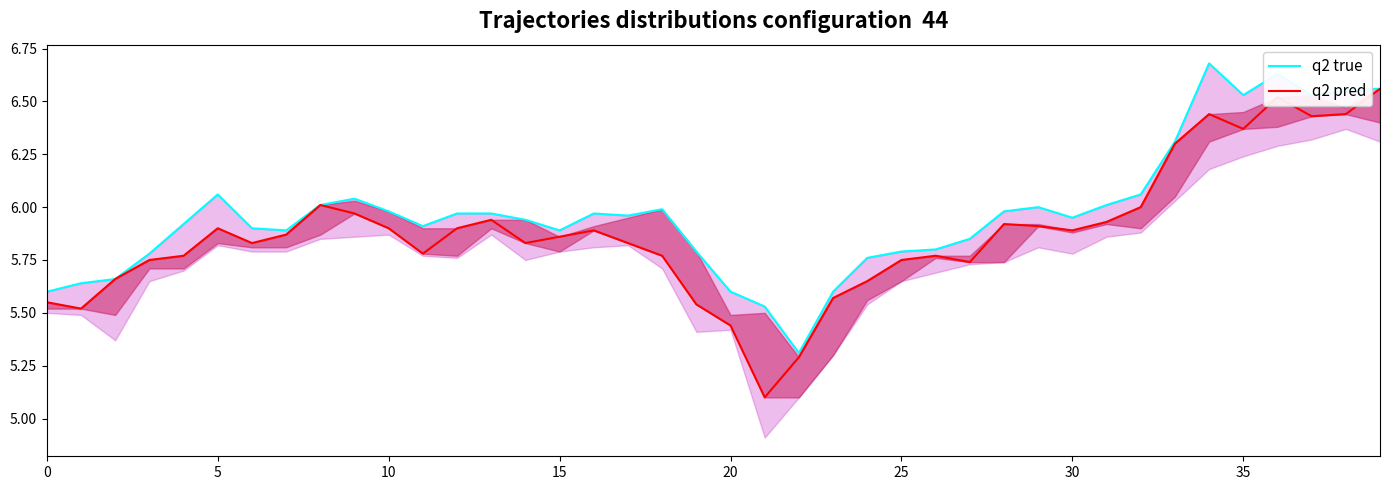

Reading right to left, transcribe all the data shown in this chart.

q2 true: 6.6	6.5	6.5	6.6	6.5	6.7	6.3	6.1	6.0	6.0	6.0	6.0	5.8	5.8	5.8	5.8	5.6	5.3	5.5	5.6	5.8	6.0	6.0	6.0	5.9	5.9	6.0	6.0	5.9	6.0	6.0	6.0	5.9	5.9	6.1	5.9	5.8	5.7	5.6	5.6
q2 pred: 6.6	6.4	6.4	6.5	6.4	6.4	6.3	6.0	5.9	5.9	5.9	5.9	5.7	5.8	5.8	5.7	5.6	5.3	5.1	5.4	5.5	5.8	5.8	5.9	5.9	5.8	5.9	5.9	5.8	5.9	6.0	6.0	5.9	5.8	5.9	5.8	5.8	5.7	5.5	5.5